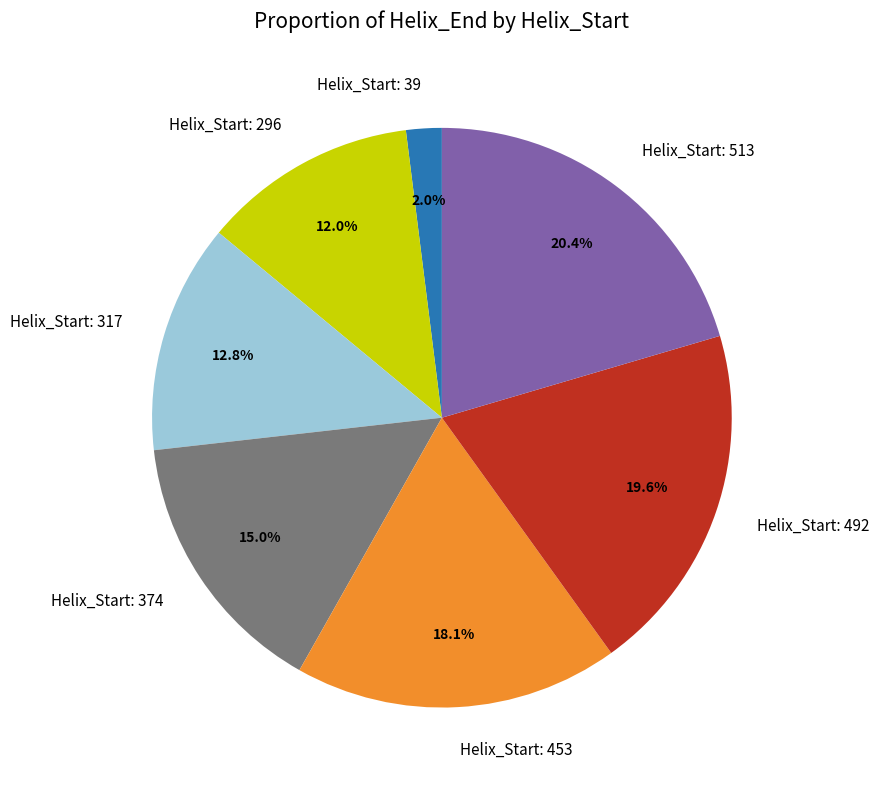

What is the largest slice in the pie chart?

Helix_Start: 513